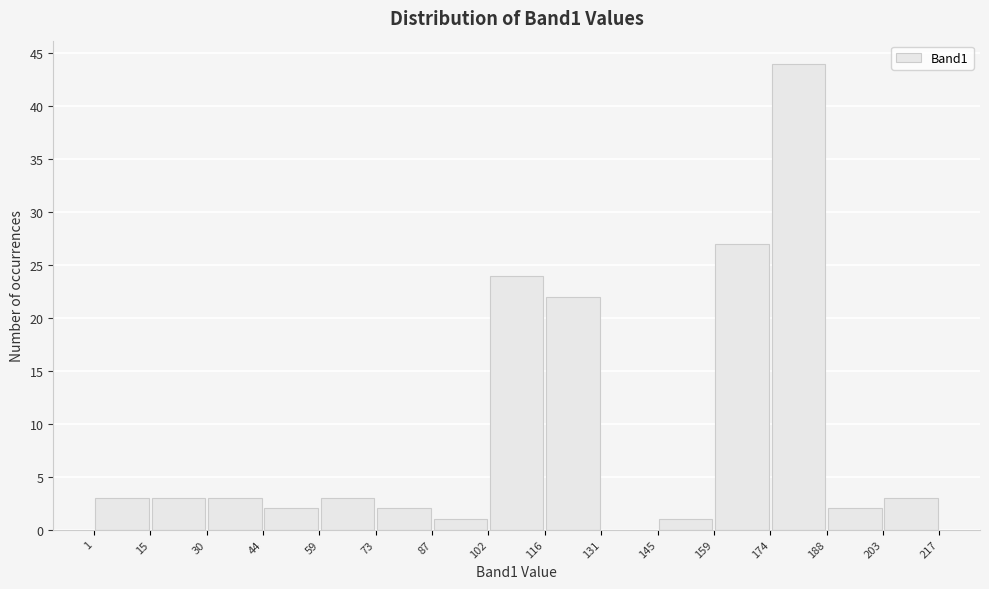

Over which range of the x-axis is the bar tallest?

174 to 188